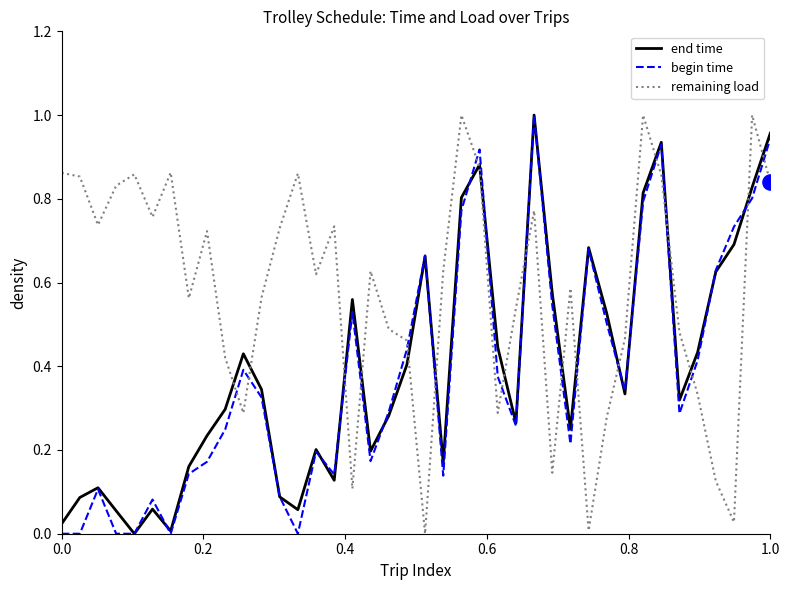

What are all the series names shown in the legend?

end time, begin time, remaining load